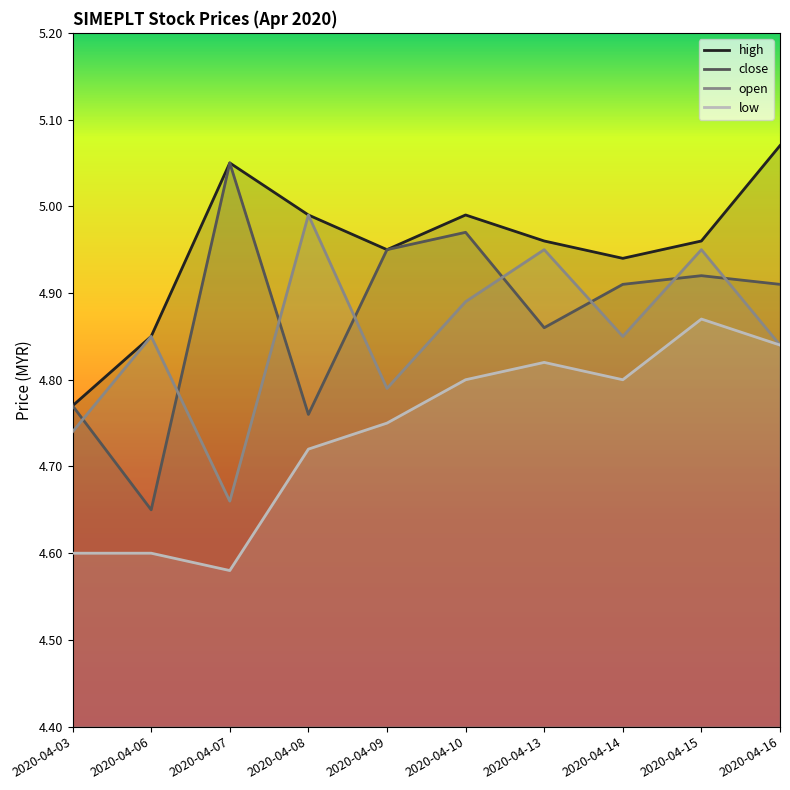

Reading left to right, transcribe all the data shown in this chart.

high: 2020-04-03=4.8	2020-04-06=4.8	2020-04-07=5.0	2020-04-08=5.0	2020-04-09=5.0	2020-04-10=5.0	2020-04-13=5.0	2020-04-14=4.9	2020-04-15=5.0	2020-04-16=5.1
close: 2020-04-03=4.8	2020-04-06=4.7	2020-04-07=5.0	2020-04-08=4.8	2020-04-09=5.0	2020-04-10=5.0	2020-04-13=4.9	2020-04-14=4.9	2020-04-15=4.9	2020-04-16=4.9
open: 2020-04-03=4.7	2020-04-06=4.8	2020-04-07=4.7	2020-04-08=5.0	2020-04-09=4.8	2020-04-10=4.9	2020-04-13=5.0	2020-04-14=4.8	2020-04-15=5.0	2020-04-16=4.8
low: 2020-04-03=4.6	2020-04-06=4.6	2020-04-07=4.6	2020-04-08=4.7	2020-04-09=4.8	2020-04-10=4.8	2020-04-13=4.8	2020-04-14=4.8	2020-04-15=4.9	2020-04-16=4.8